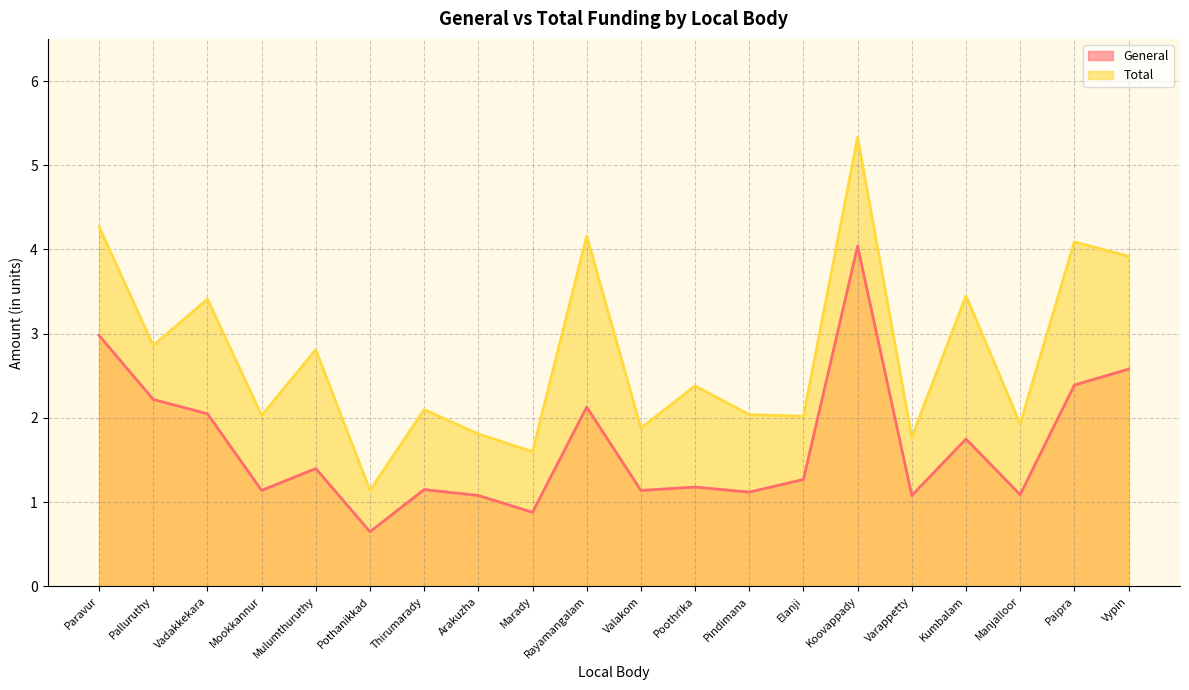

Which series has the largest total across all categories?

Total